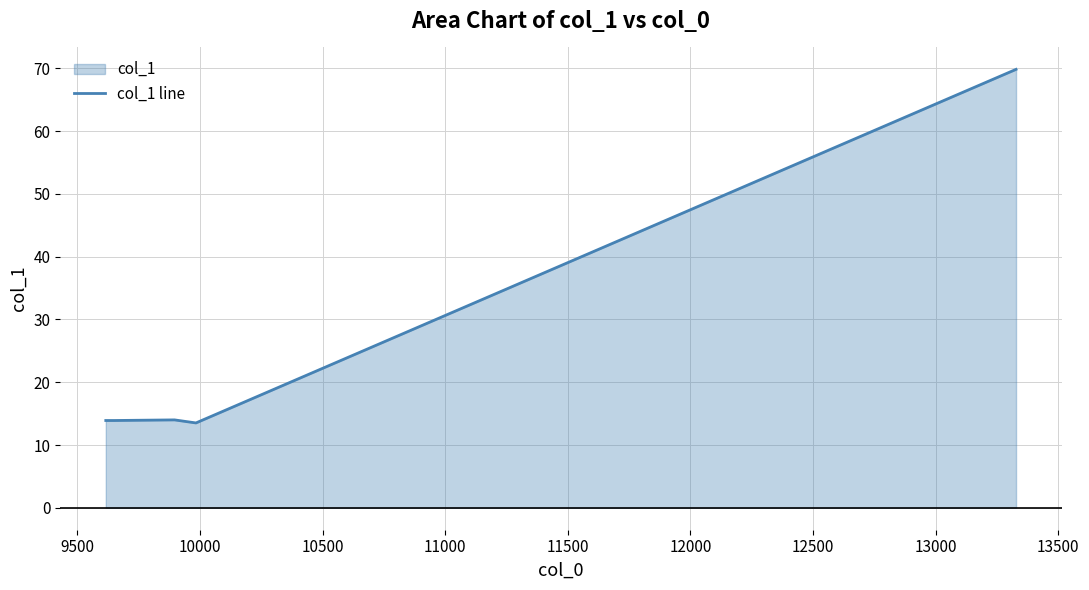

How many points are higher than both their immediate neighbors (excluding endpoints)?

1